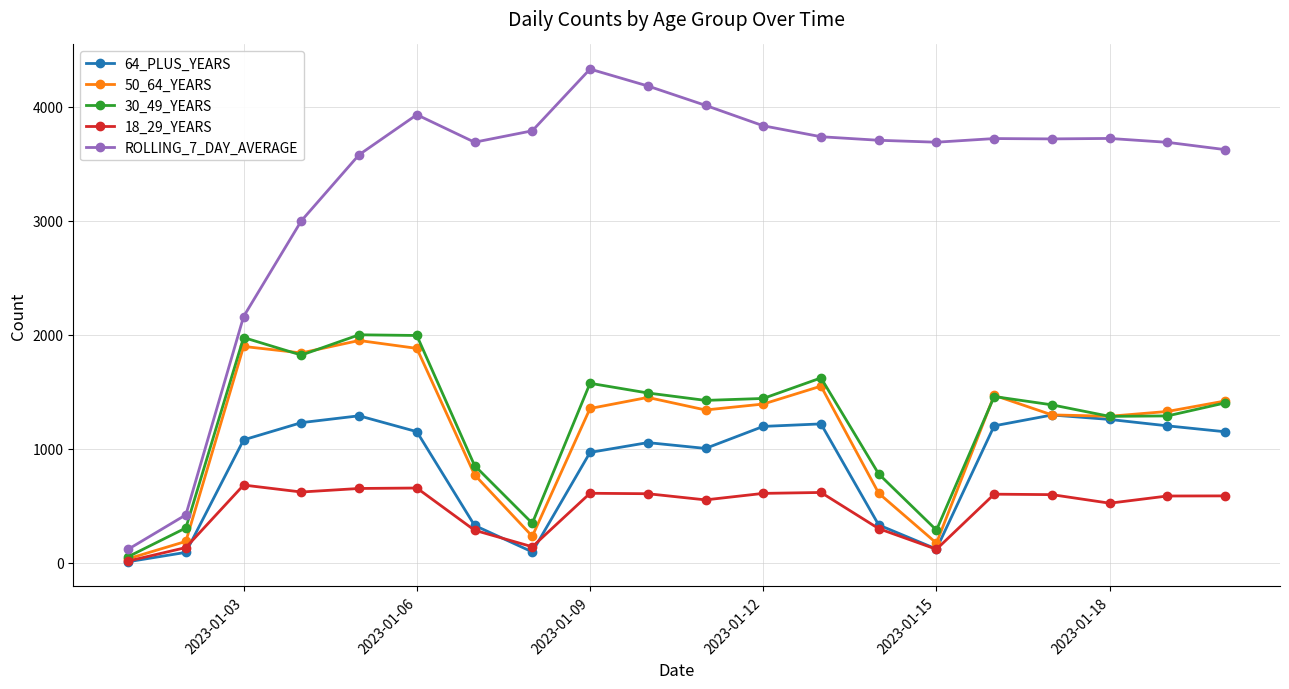

Is this an area chart (filled region under the line)?

No